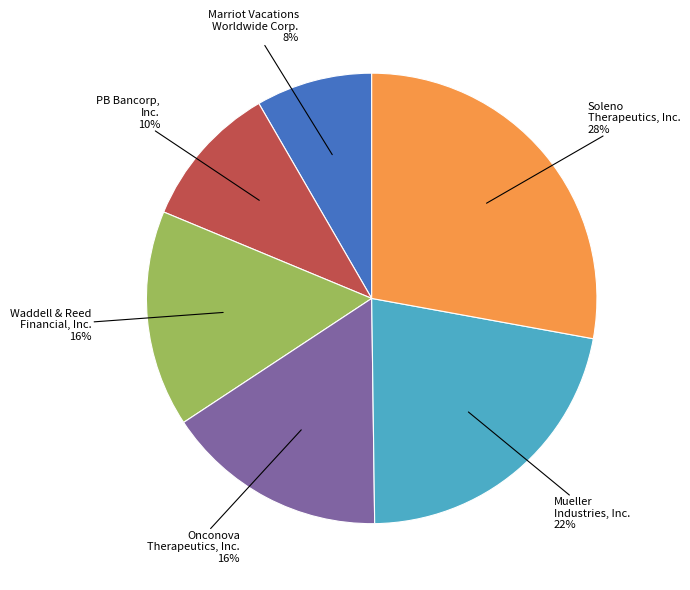

Is there a majority slice in this chart?

No